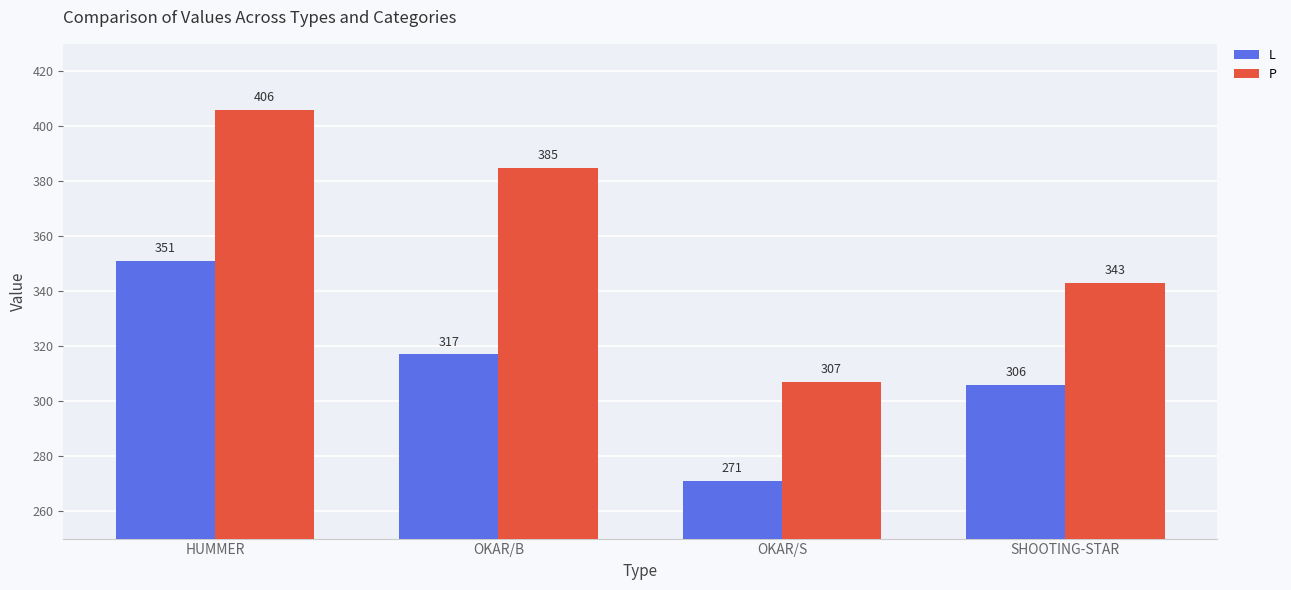

Read the P value at SHOOTING-STAR.

343